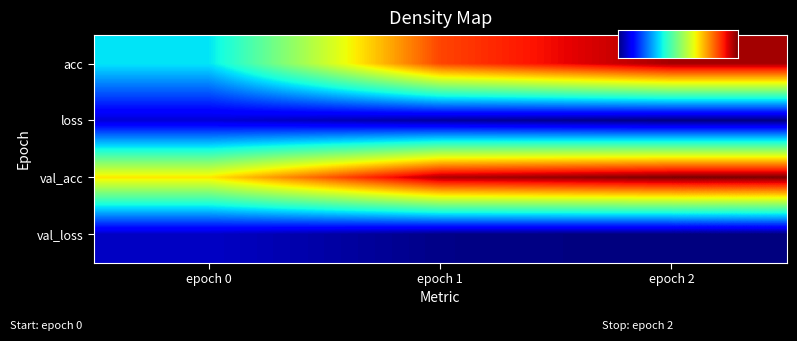

At how many categories does at least one series exceed 0?

3